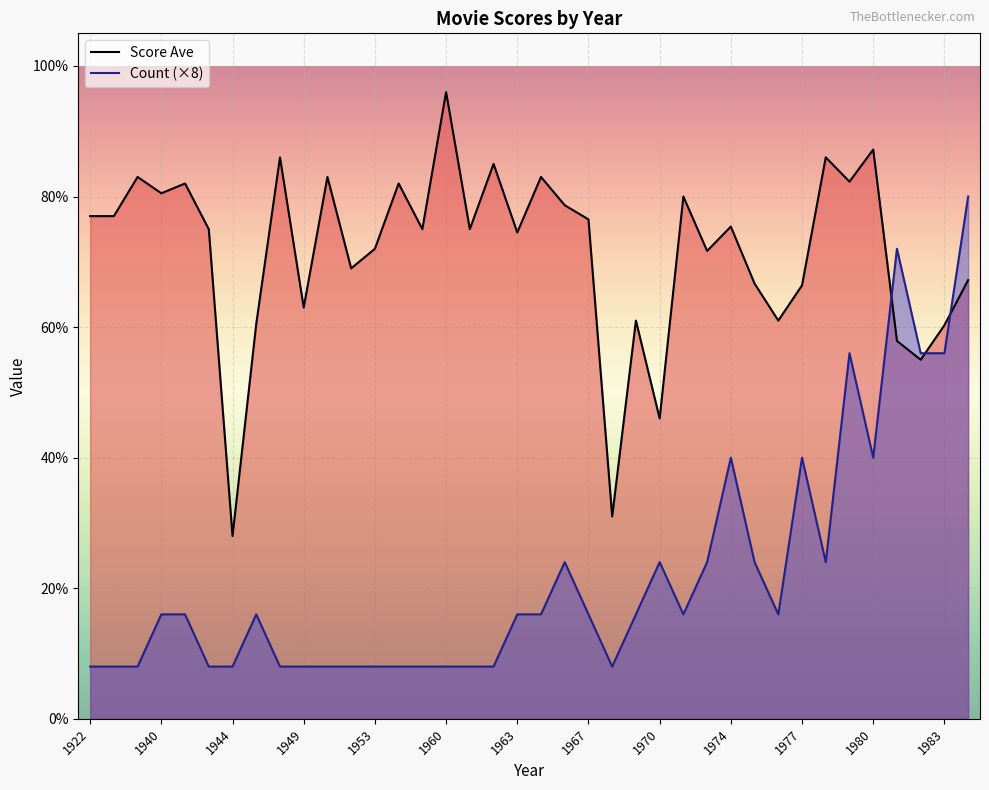

True or false: Count has more than 1 points higher than both neighbors.

True